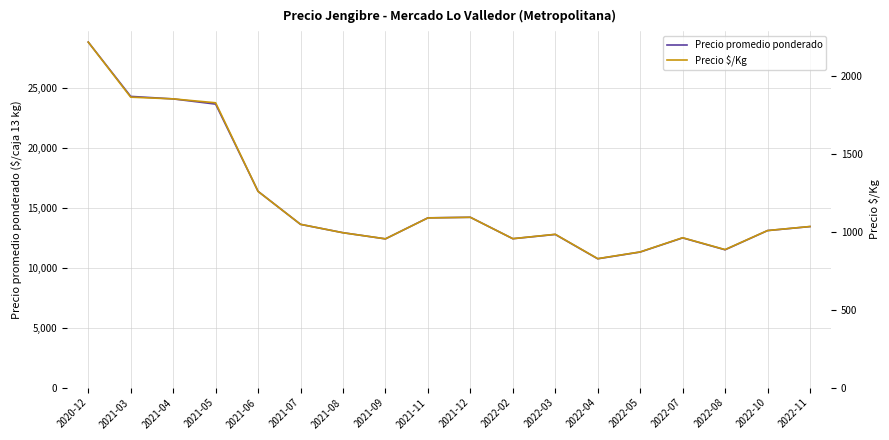

Where is the first local minimum for Precio promedio ponderado?

2021-09